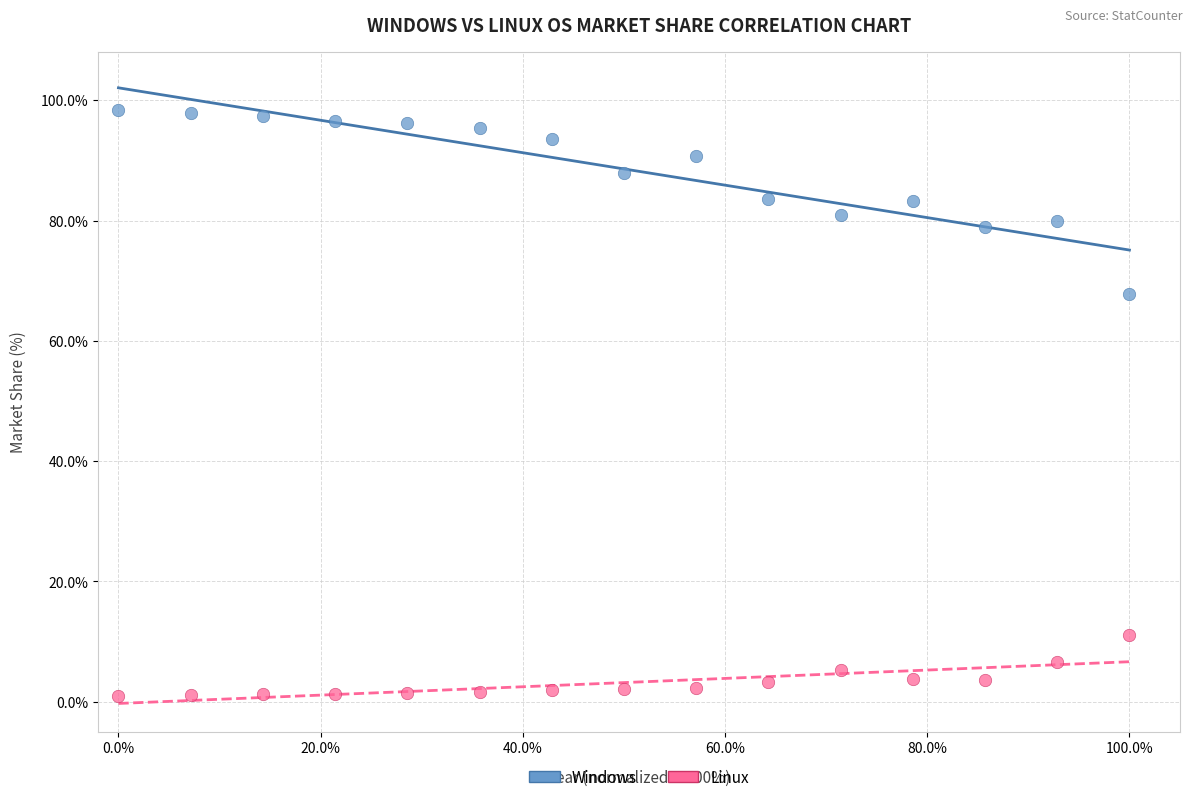

Which series reaches the maximum Y coordinate?

Windows